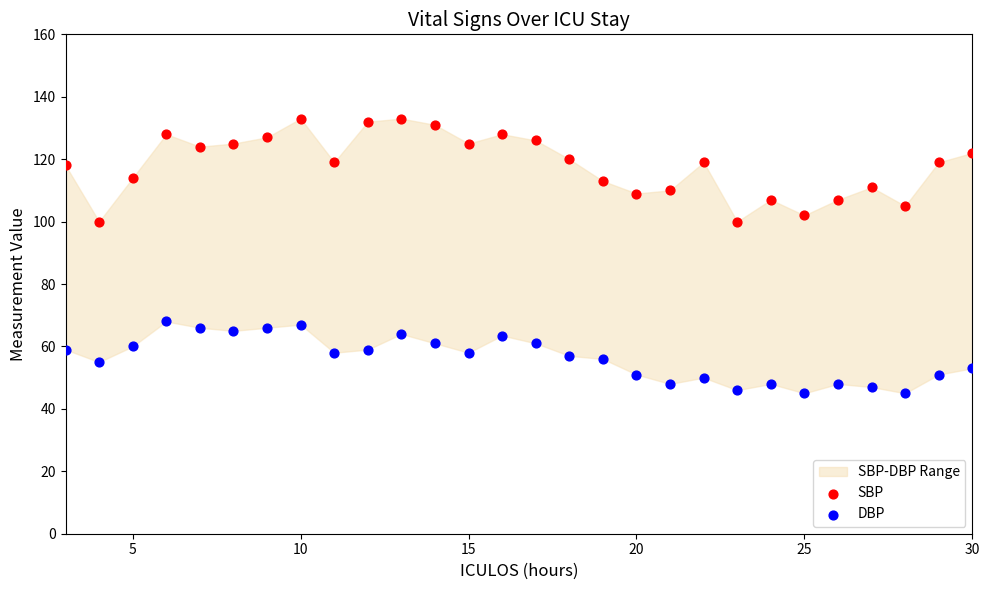

Which series has the widest spread of Y values?

SBP